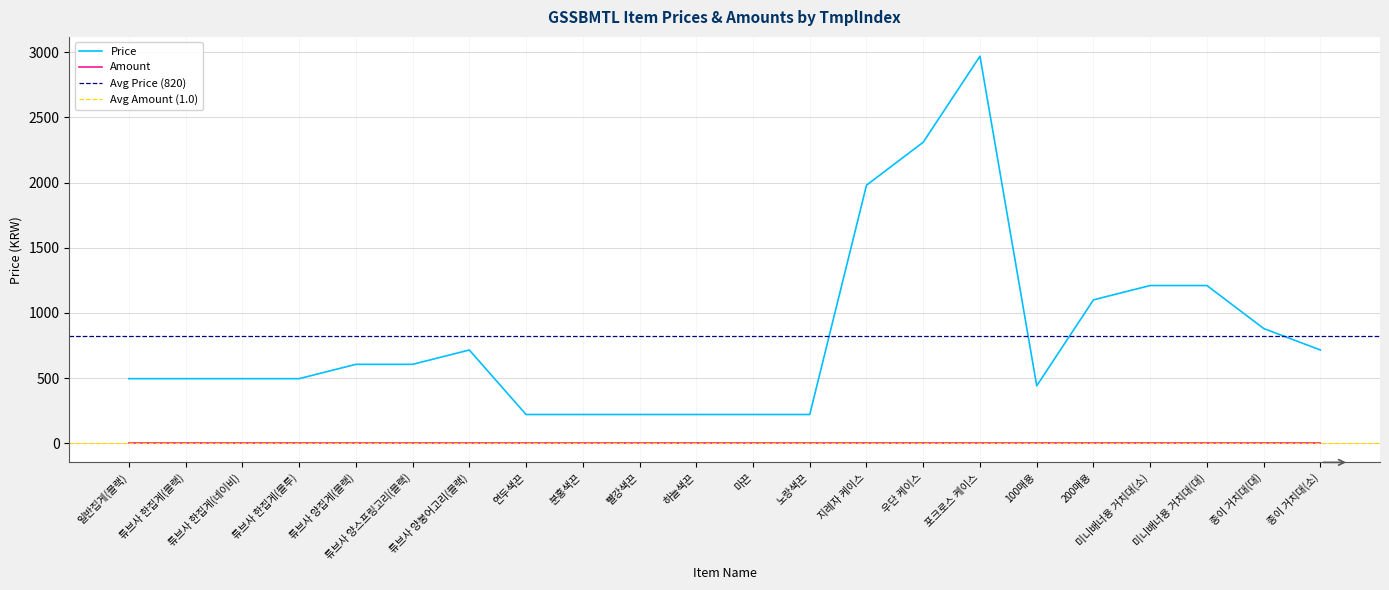

Where is the first local minimum?

100매용